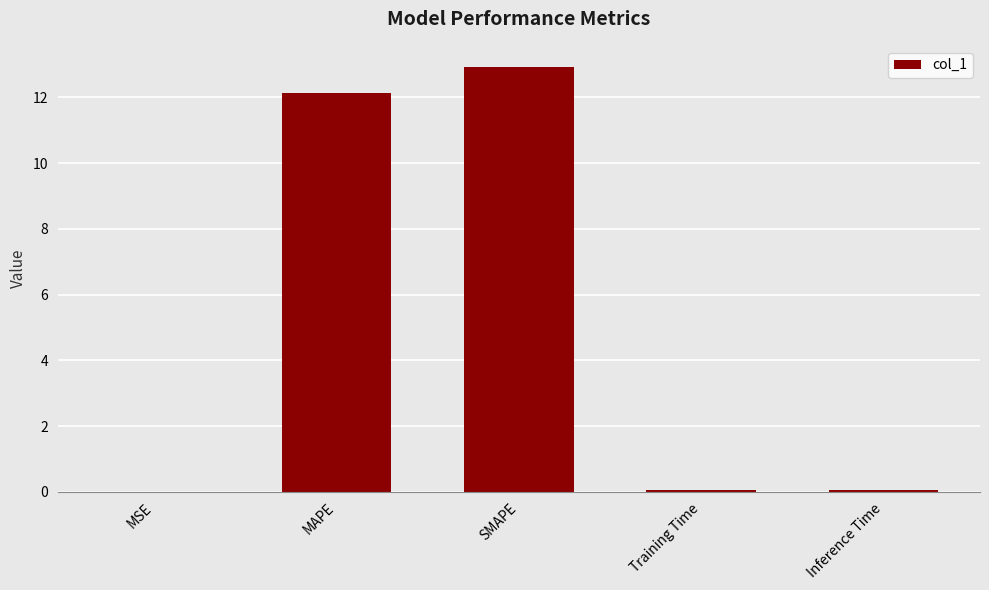

What is the greatest value displayed?

12.9